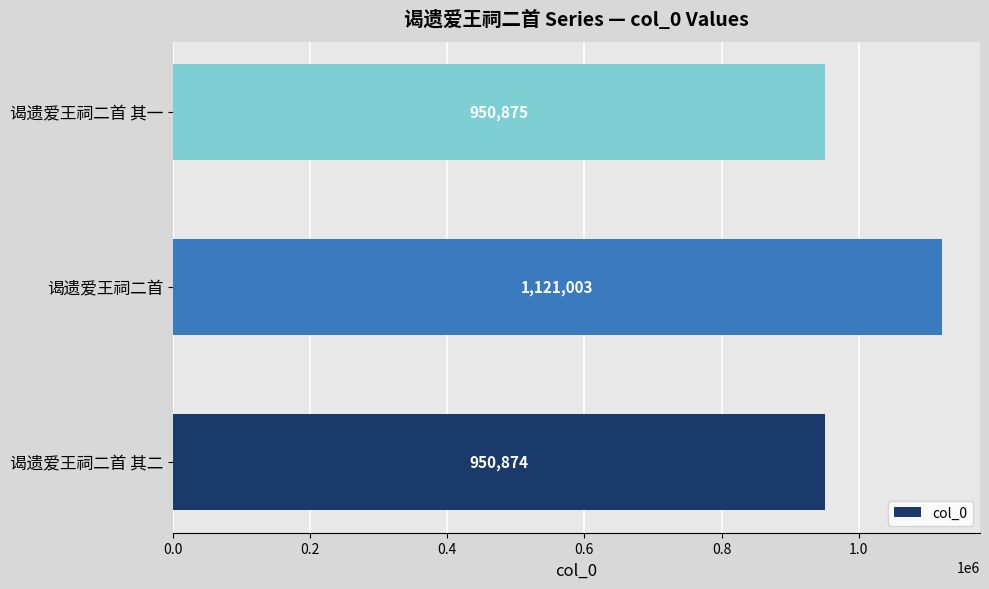

Approximately how many times larger is the value at 谒遗爱王祠二首 其一 compared to 谒遗爱王祠二首?

0.8